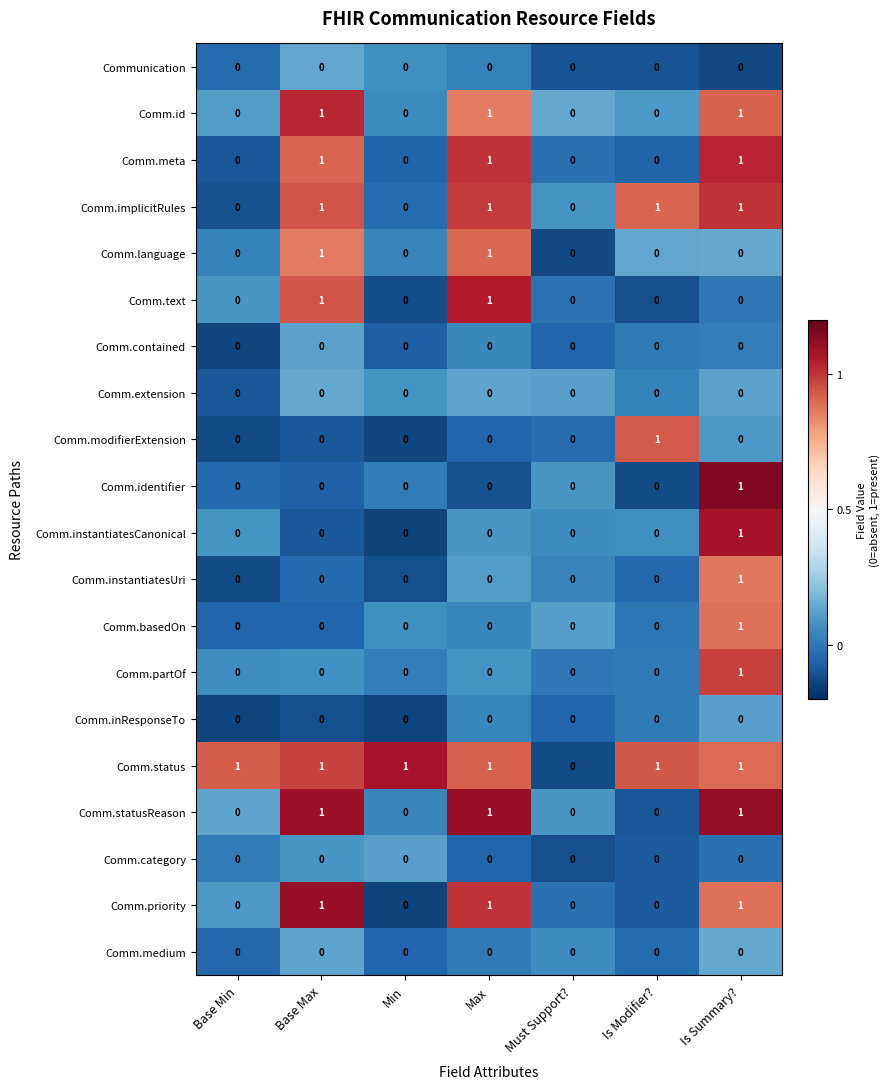

The value of Comm.modifierExtension at Is Modifier? is 0. True or false?

False